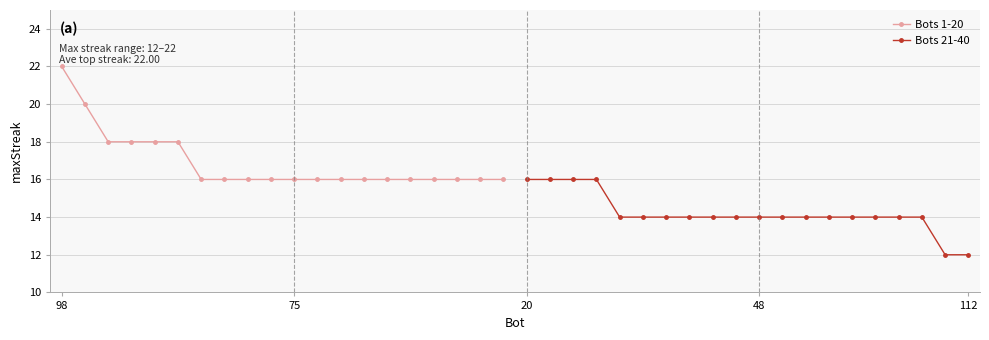

Between 14 and 19, which is larger?

14